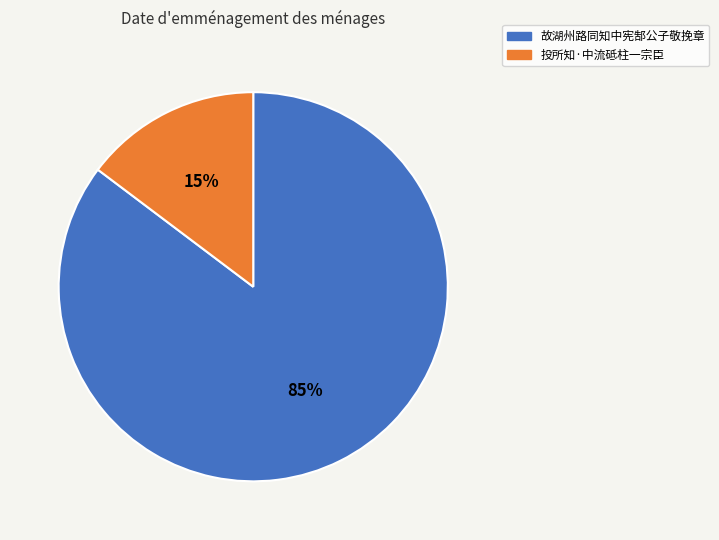

To the nearest percent, what percentage of the pie is 故湖州路同知中宪郜公子敬挽章?

85%